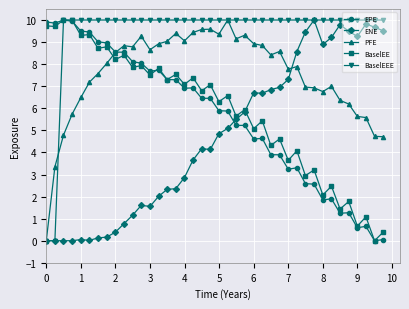

True or false: BaselEEE and PFE cross at least once.

True